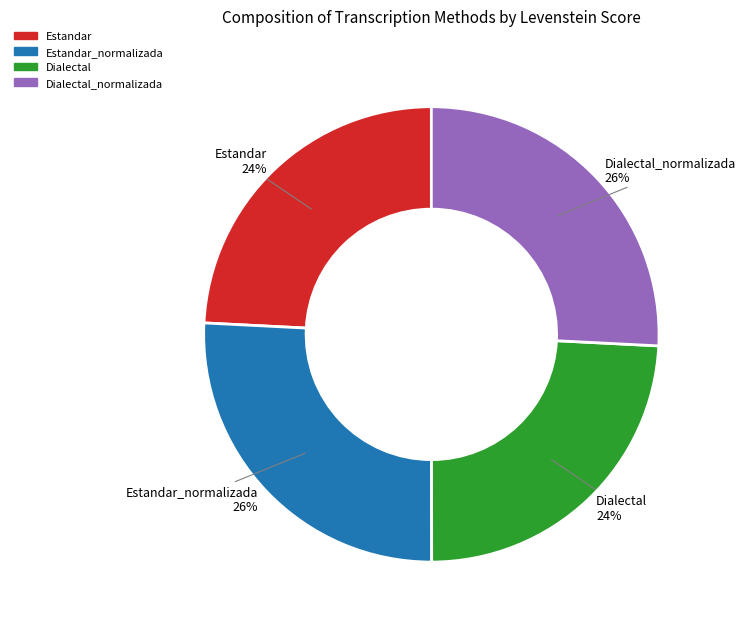

The Estandar_normalizada slice represents 39% of the pie. True or false?

False